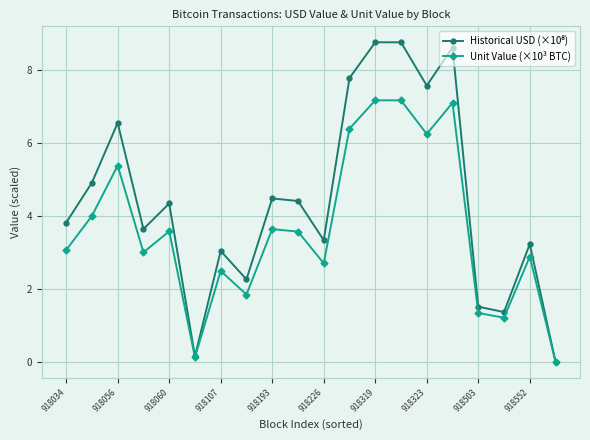

At how many categories does at least one series exceed 7?

5